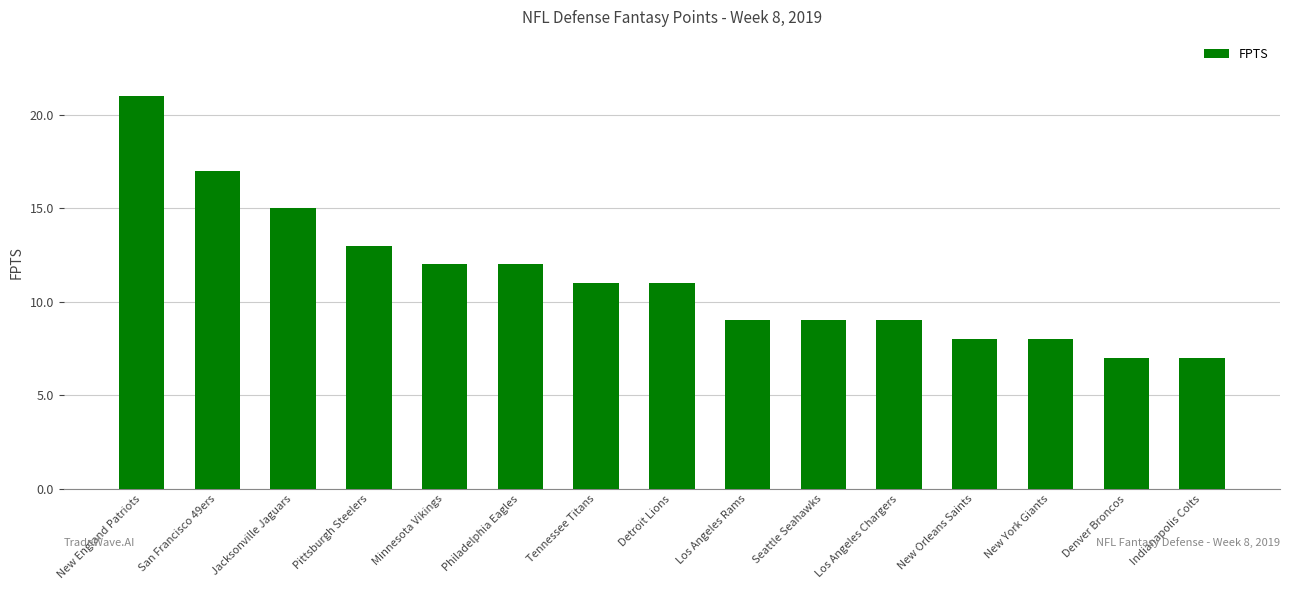

True or false: the data shows 2 at Los Angeles Rams.

False